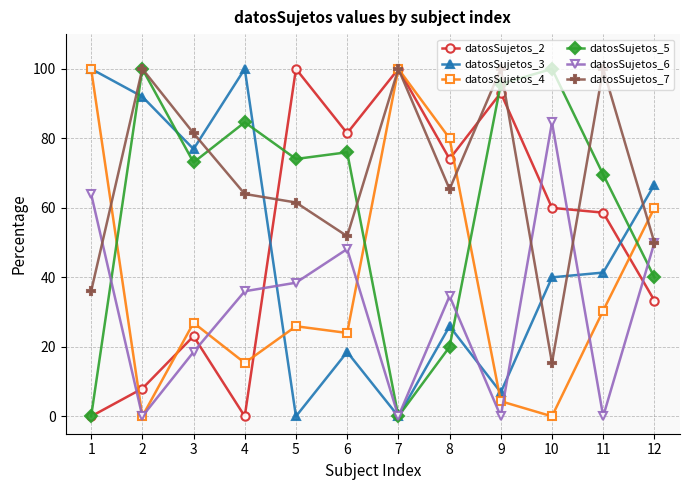

What is the average value of the datosSujetos_3 series?

47.4